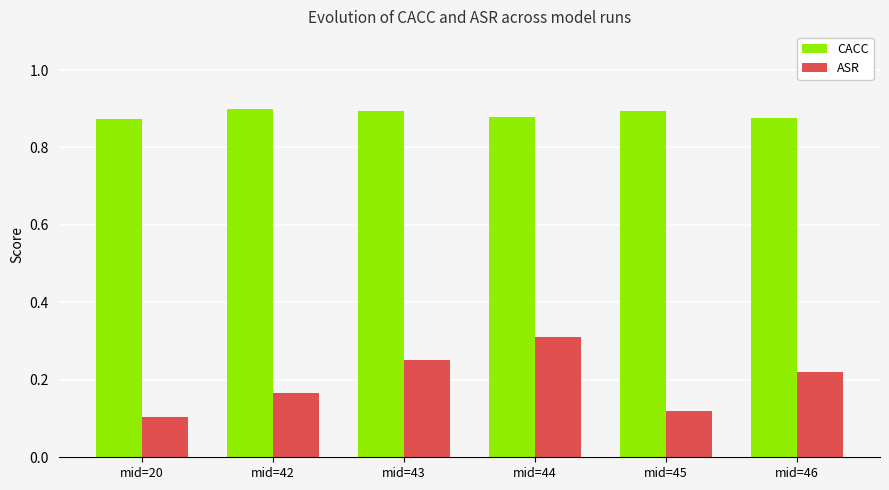

Count the ASR values in the range 0 to 1.

6